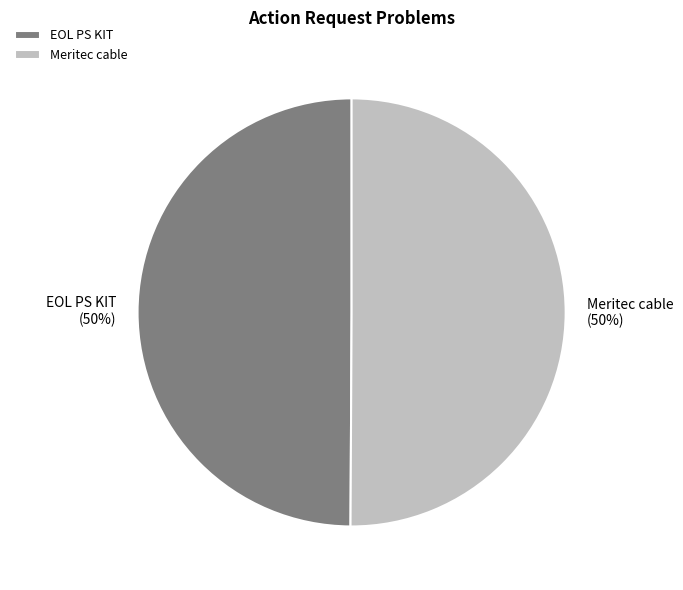

Do EOL PS KIT and Meritec cable together represent more than half of the pie?

Yes